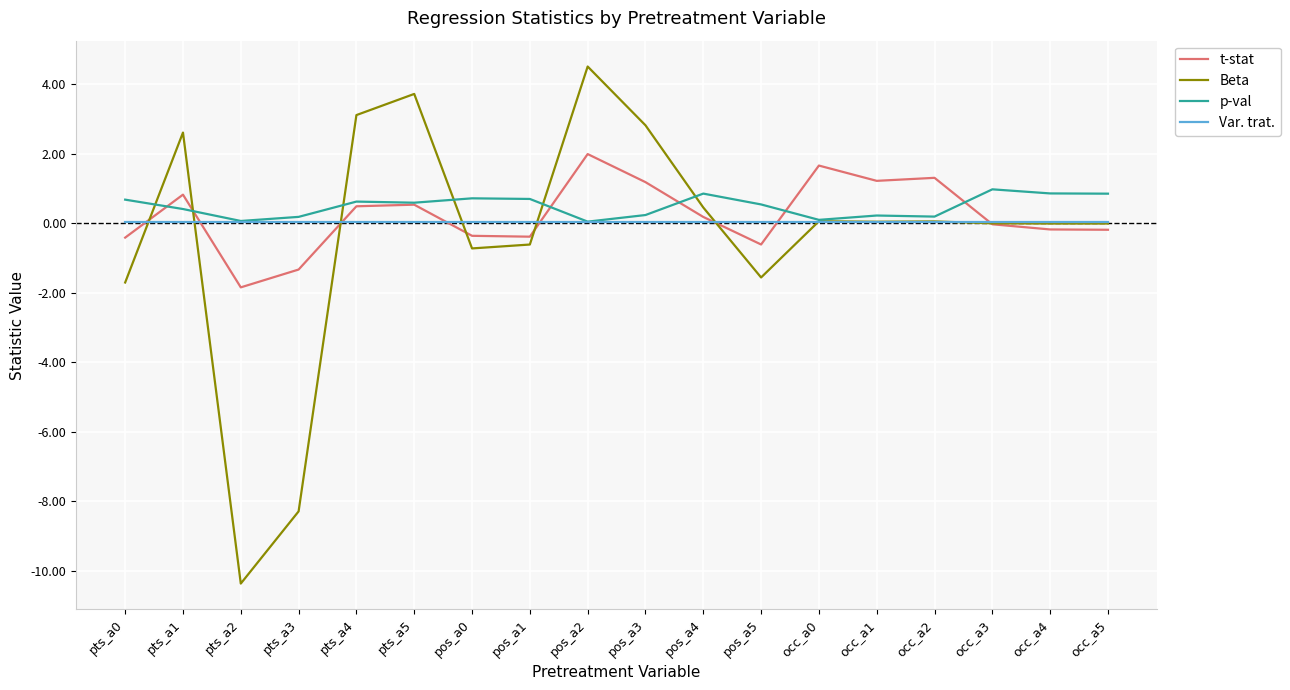

Rank the series by their maximum value, from lowest to highest.

Var. trat., p-val, t-stat, Beta